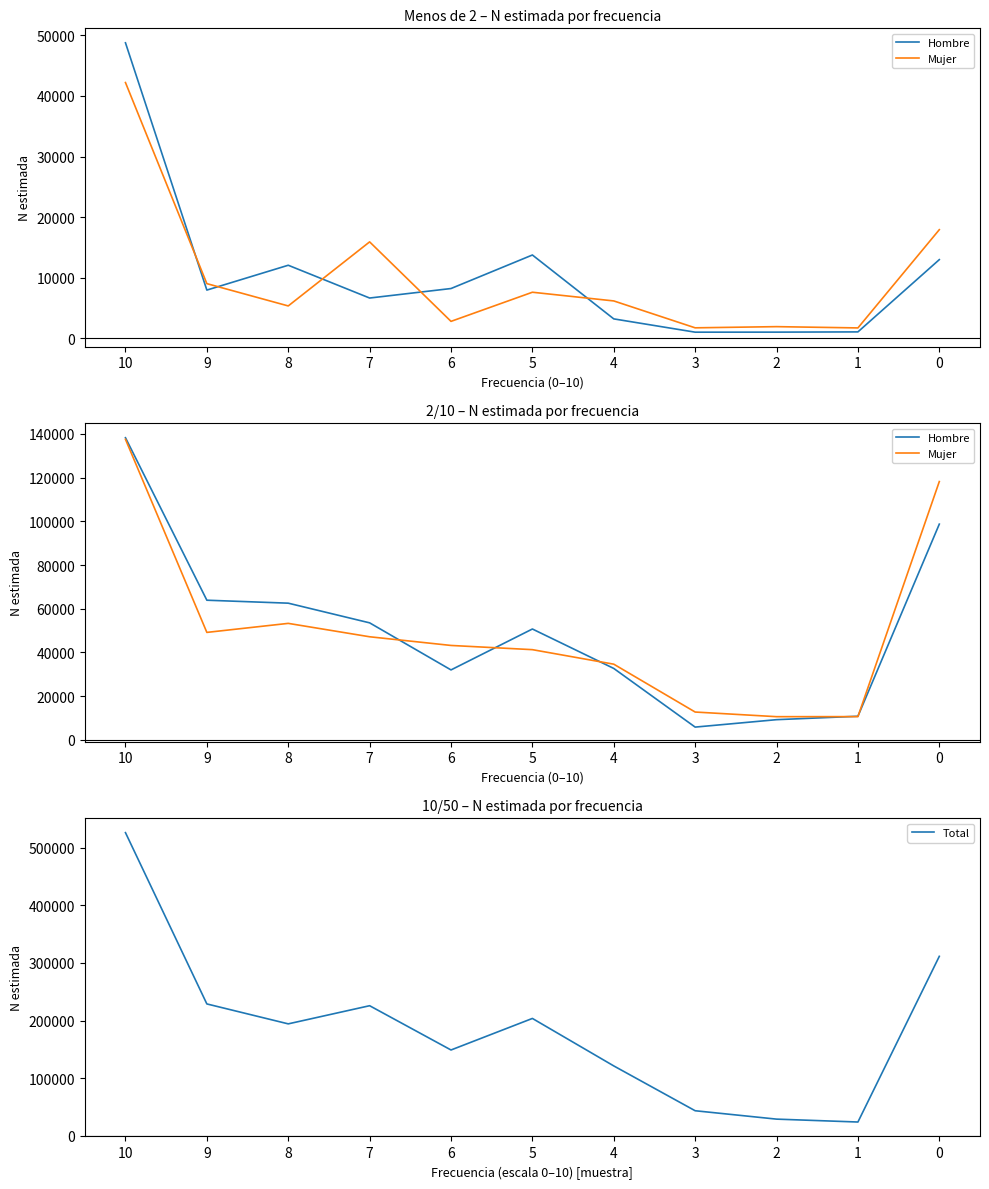

True or false: Total and Mujer cross at least once.

False